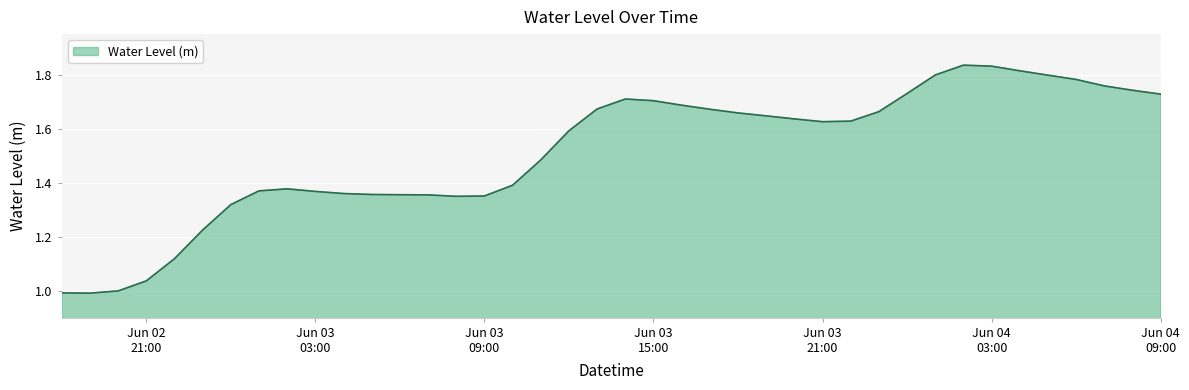

What is the difference between the maximum and minimum values?

0.8